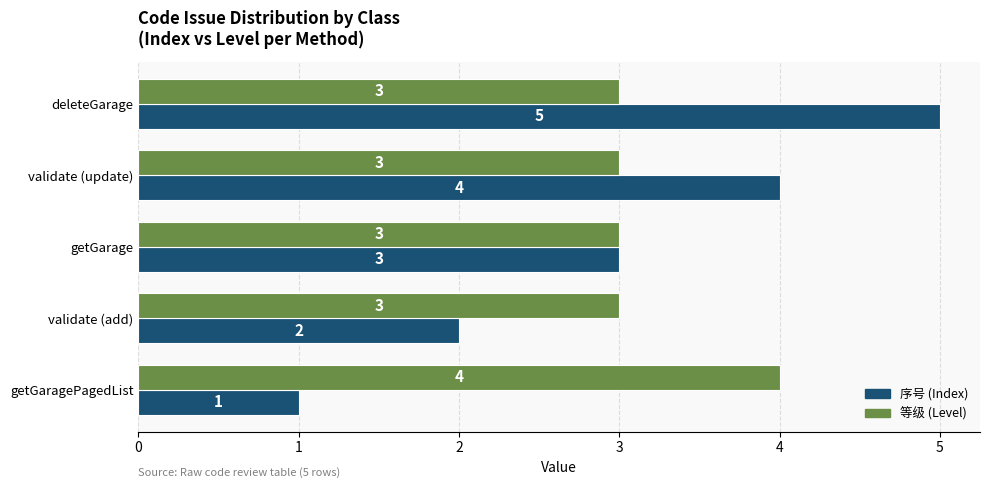

The value of 序号 (Index) at validate (add) is 2. True or false?

True